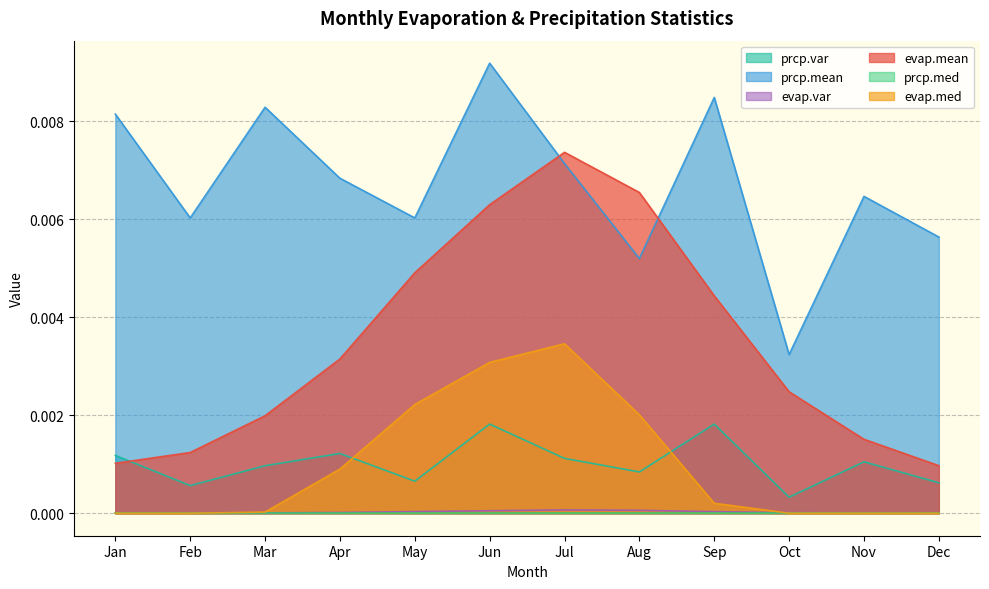

Which series changed the most between Feb and Mar?

prcp.mean